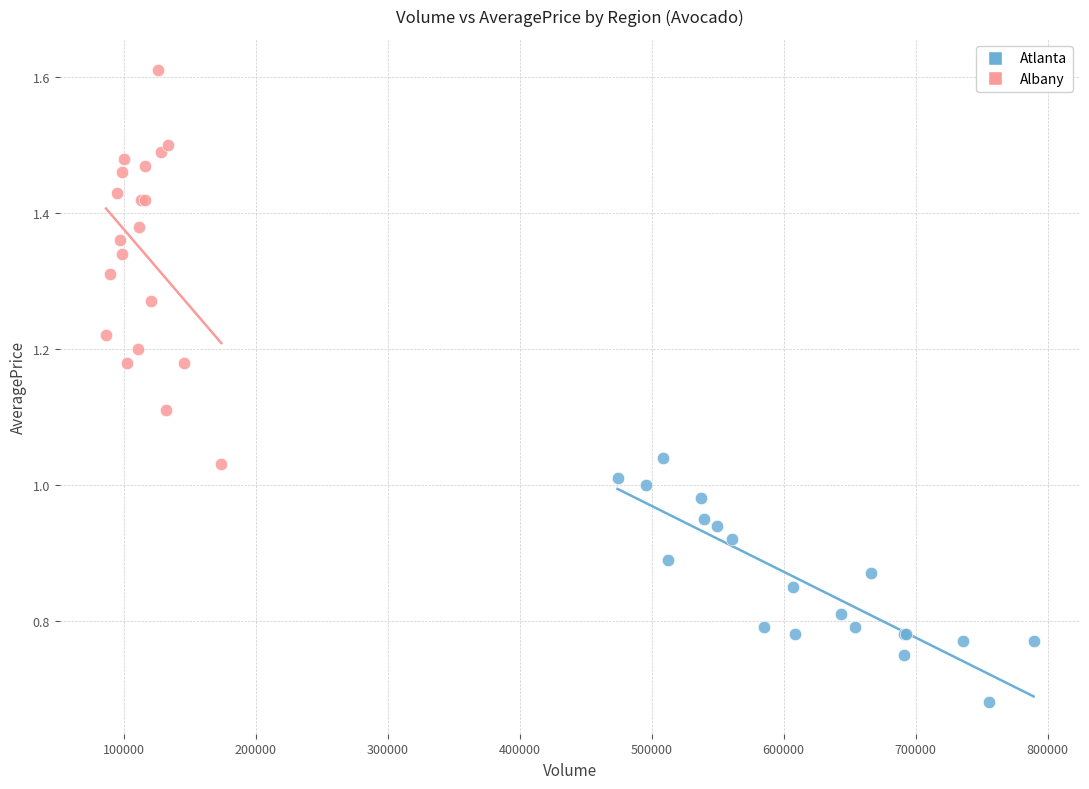

Which series contains the highest Y value?

Albany